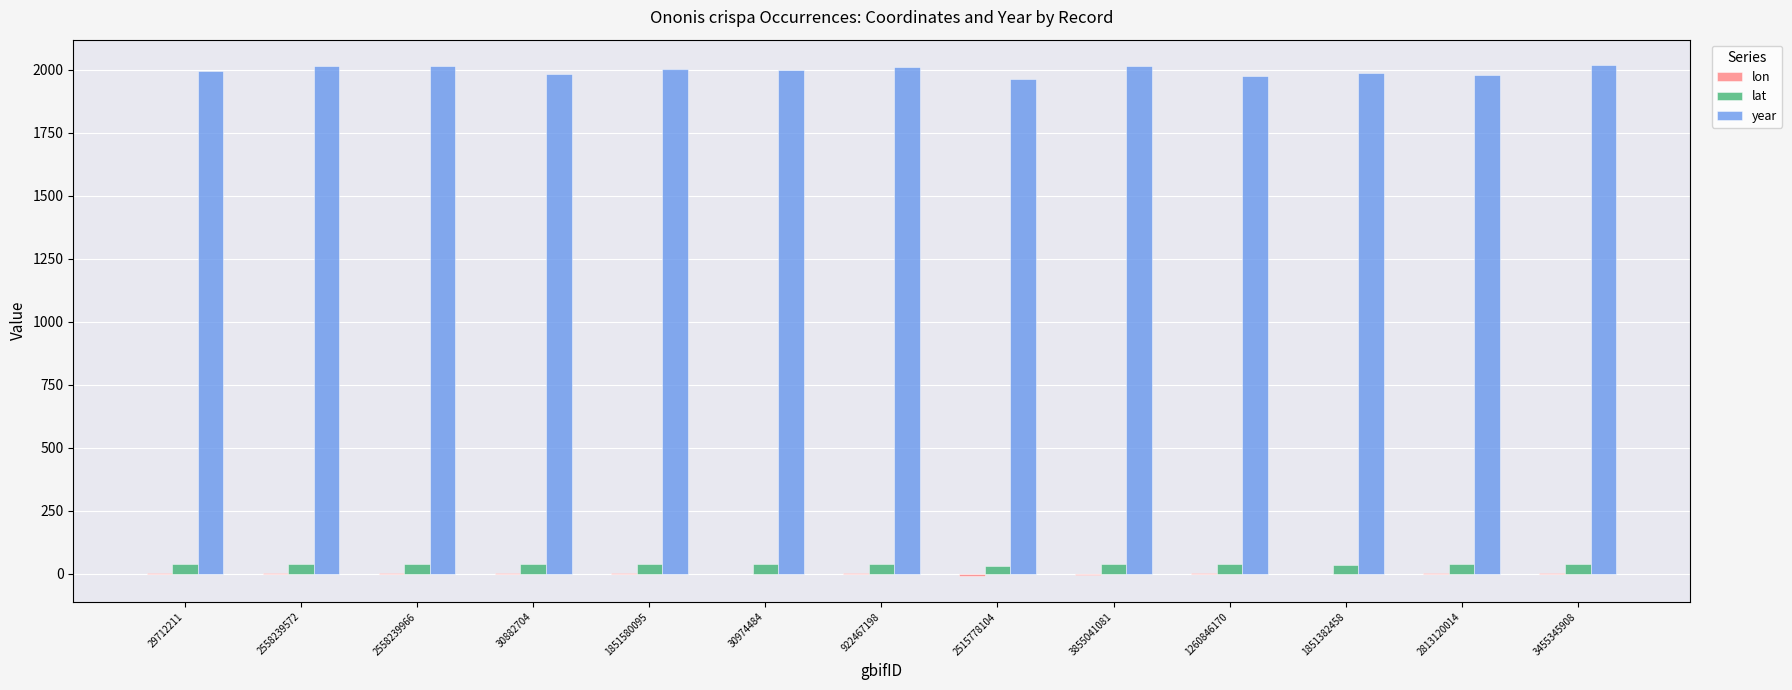

What is the average value of the lat series?

38.9